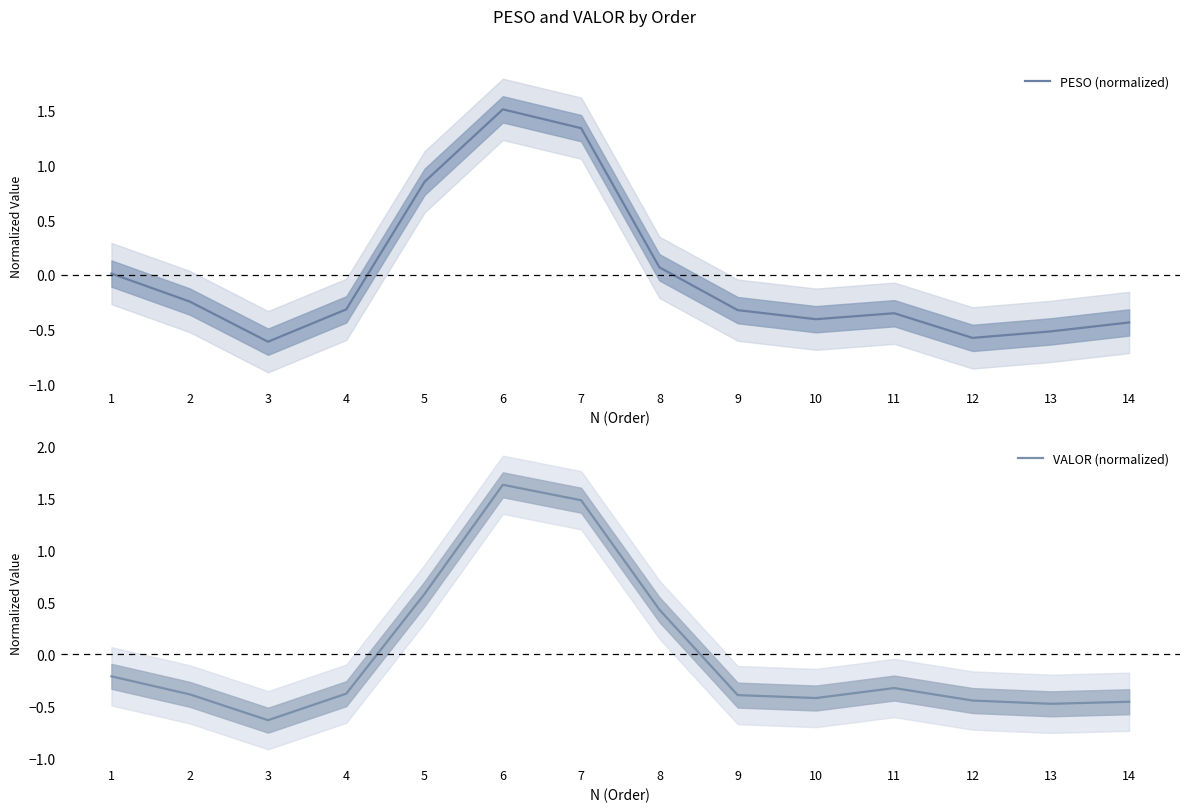

How many lines are shown in the chart?

2